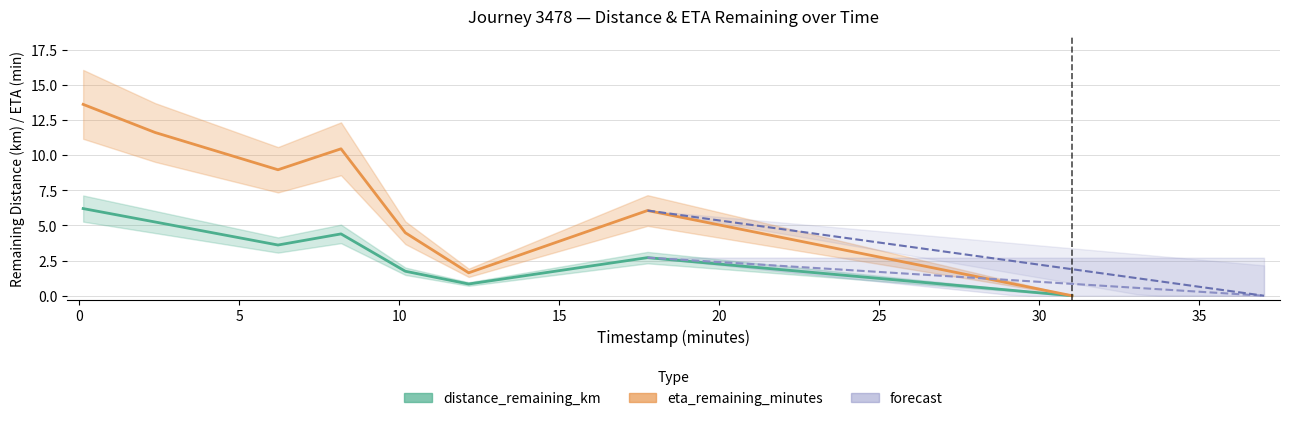

In distance_remaining_km, how many points are higher than both neighbors (excluding endpoints)?

2